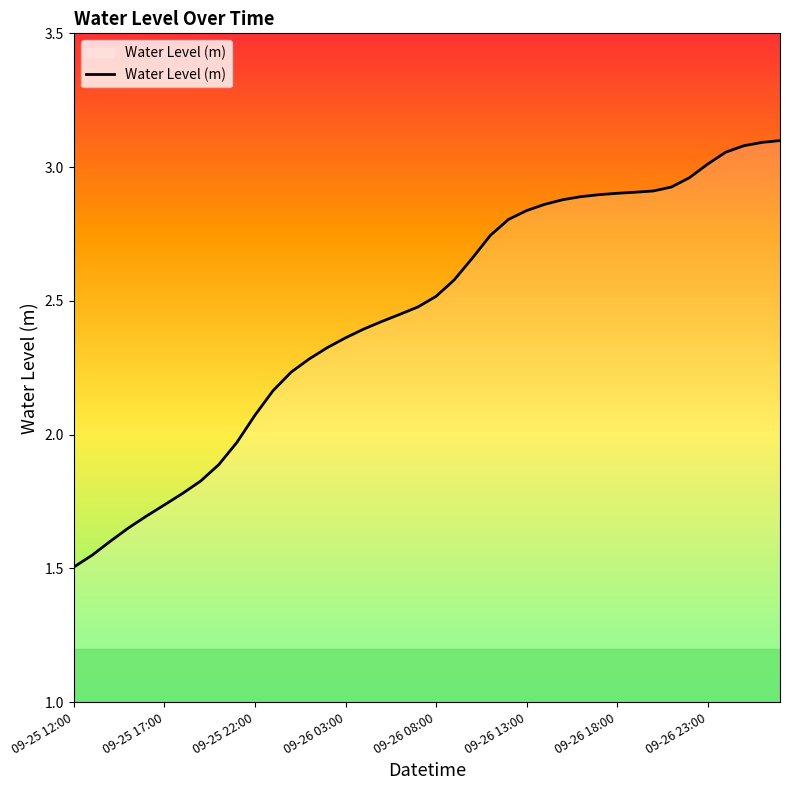

What is the difference between the maximum and minimum values?

1.6